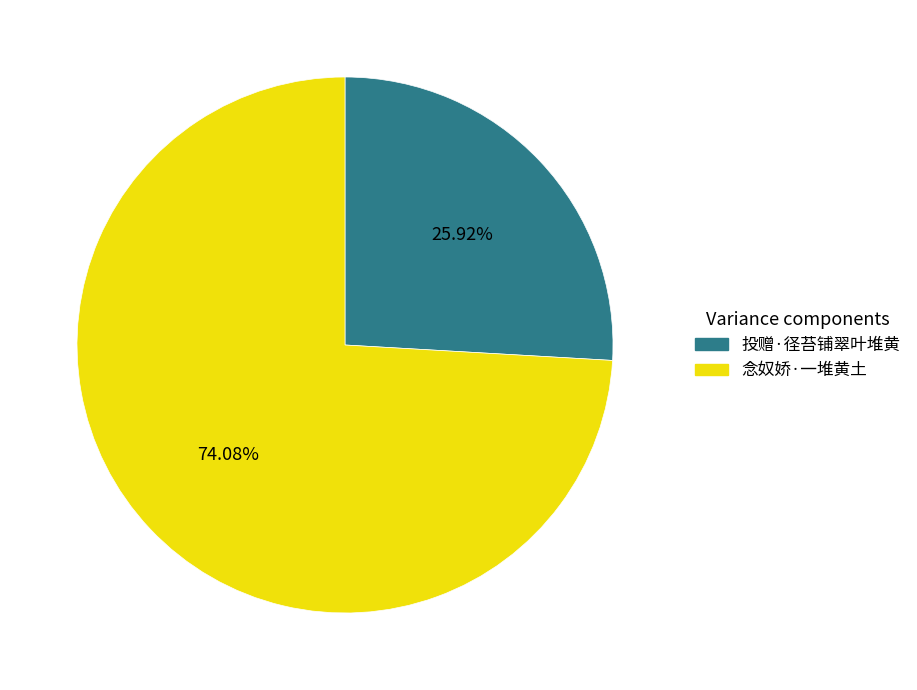

To the nearest percent, what is the difference between the 念奴娇·一堆黄土 and 投赠·径苔铺翠叶堆黄 slice percentages?

48%